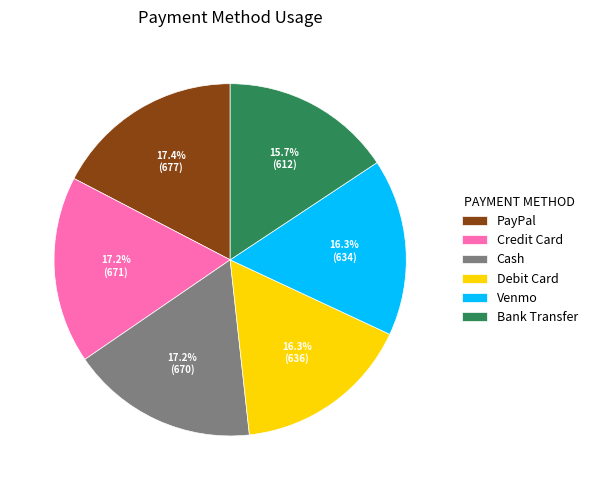

Approximately how many times larger is the value at Cash compared to Credit Card?

1.0